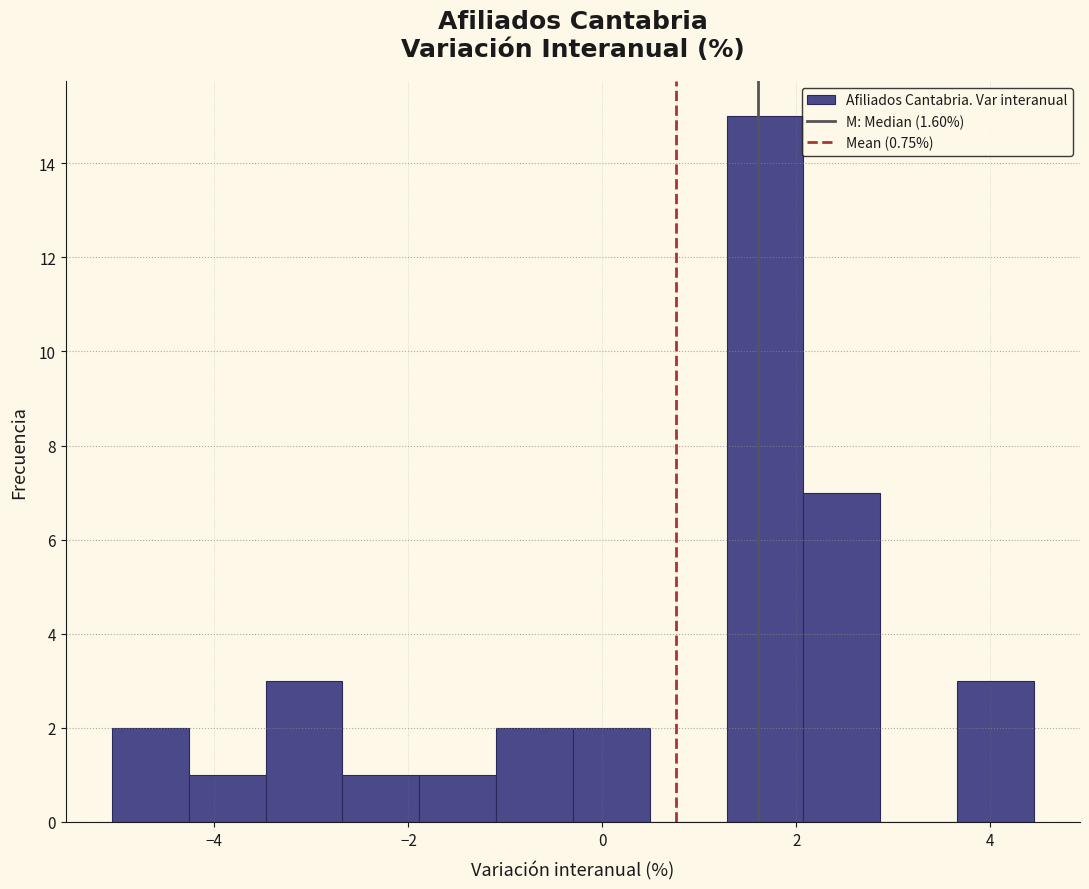

Around what value on the x-axis is the tallest bar? Give the approximate position of its centre, as read against the axis.

1.6